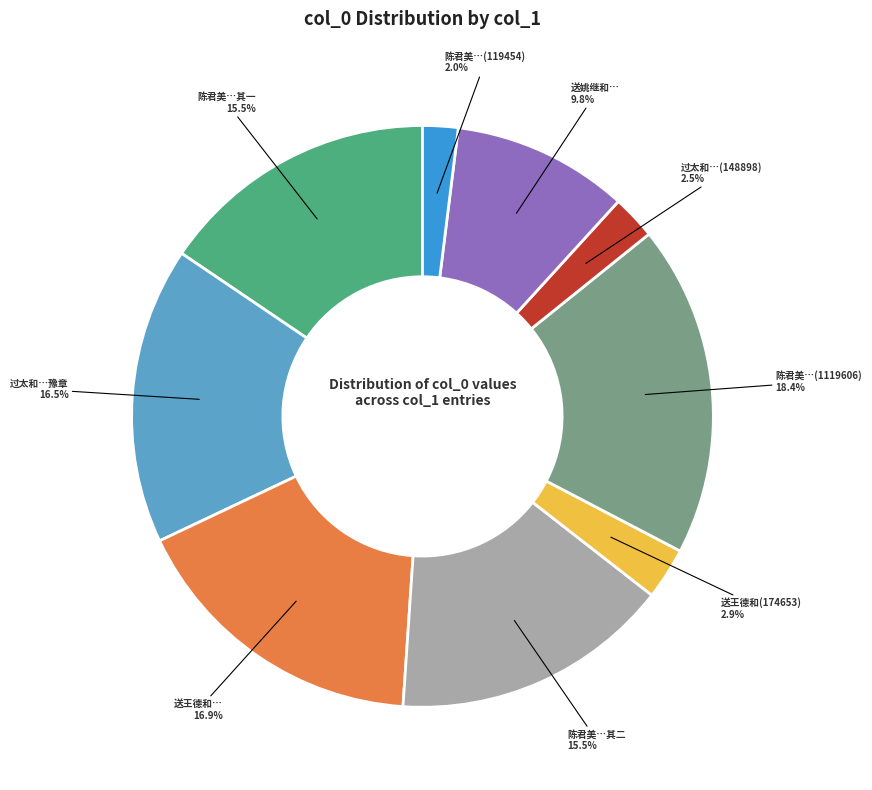

Is there any slice that represents more than half of the pie?

No